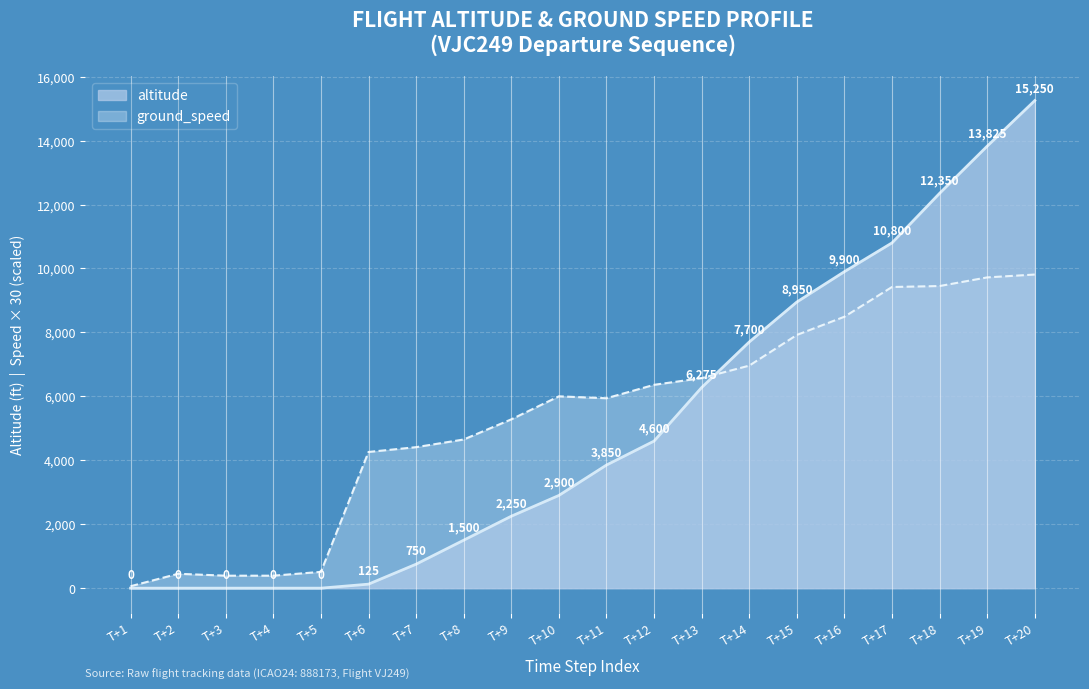

Rank the series by their maximum value, from highest to lowest.

altitude, ground_speed